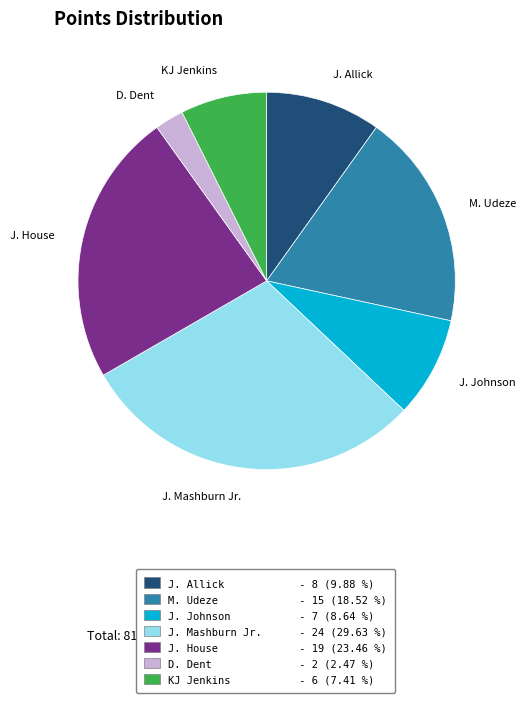

How many segments does this pie chart have?

7